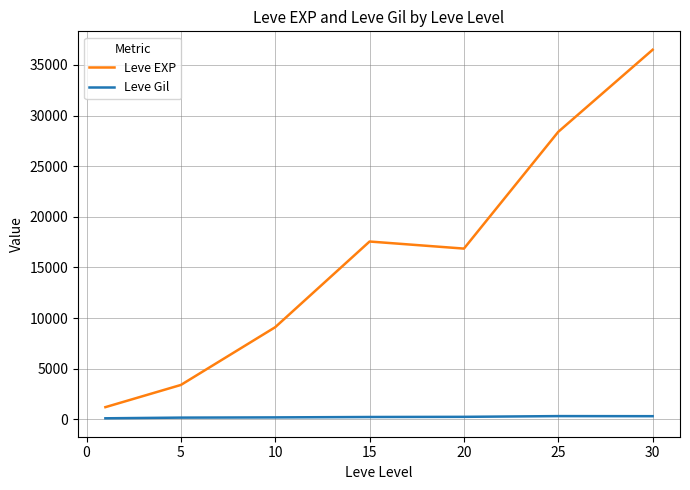

True or false: Leve EXP and Leve Gil intersect in this chart.

False